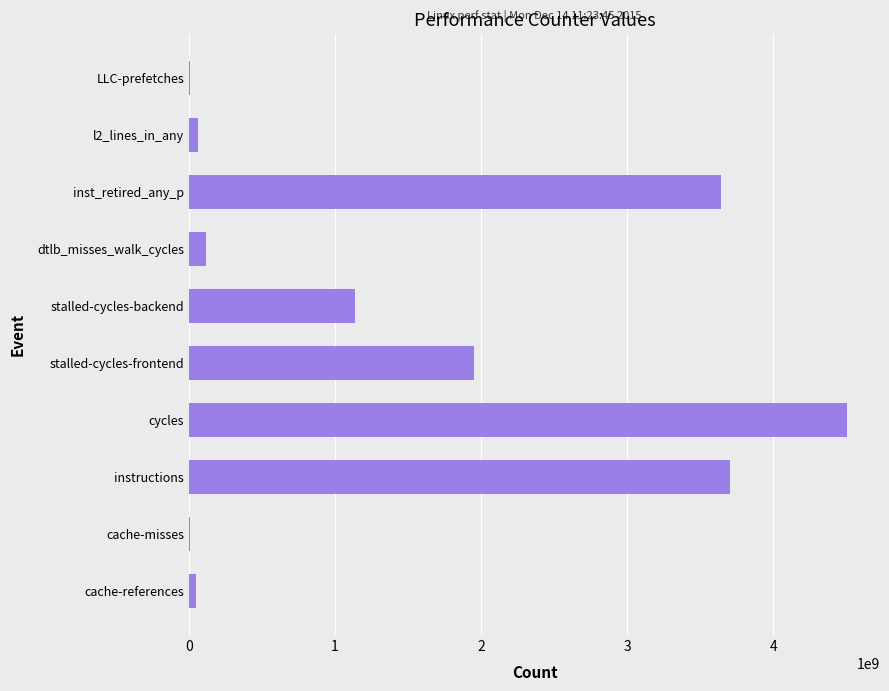

What is the greatest value displayed?

4504368557